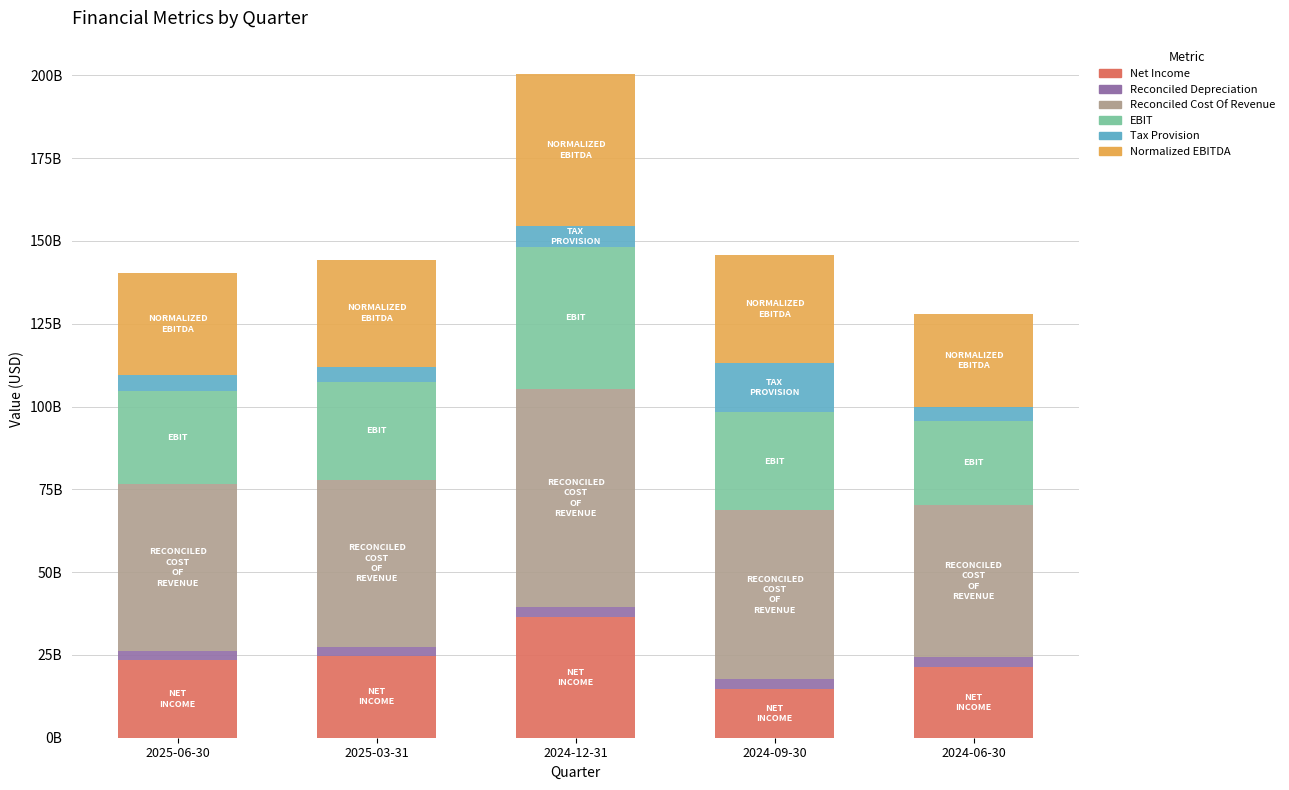

Are the bars horizontal?

No